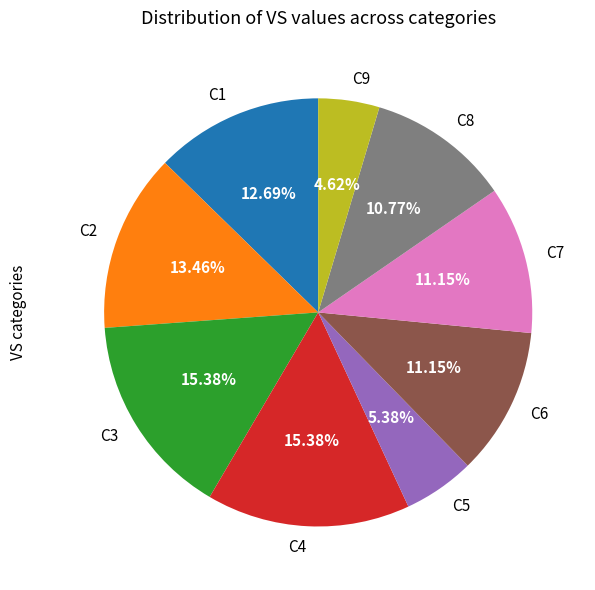

How many slices are in this pie chart?

9